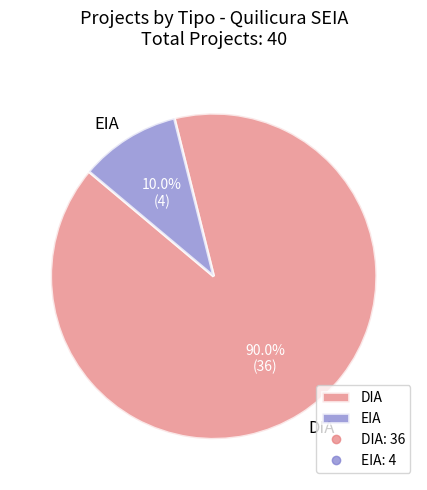

To the nearest percent, what portion does EIA represent?

10%